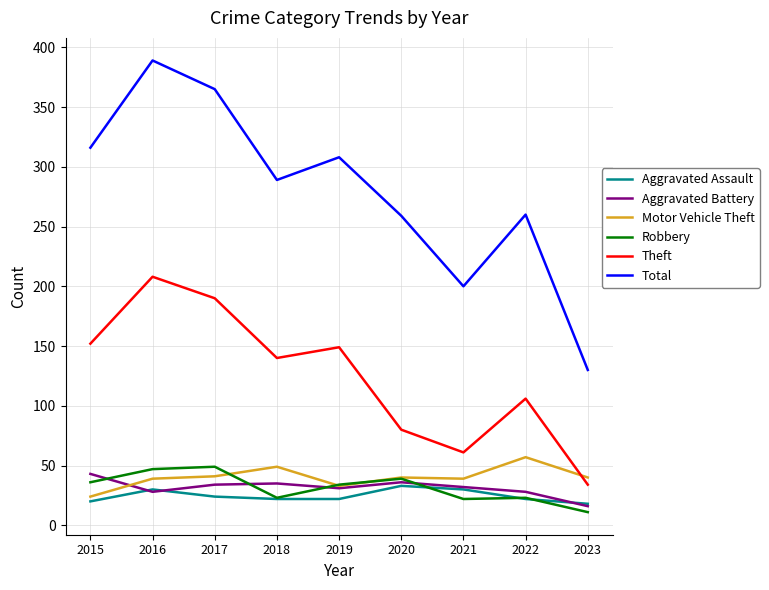

What is the difference between the maximum and minimum values in the Motor Vehicle Theft series?

33